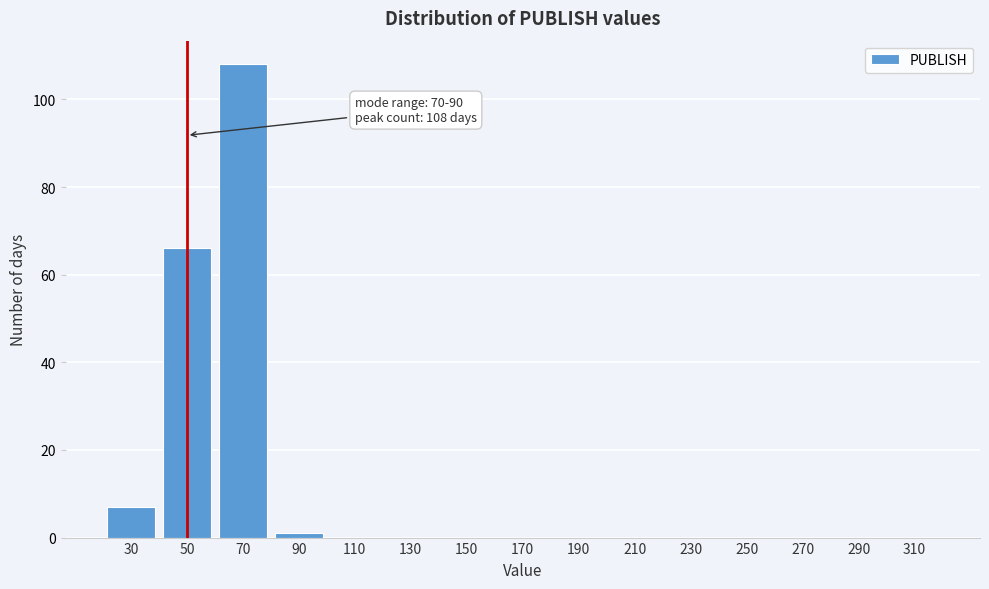

Reading right to left, transcribe all the data shown in this chart.

310=0	290=0	270=0	250=0	230=0	210=0	190=0	170=0	150=0	130=0	110=0	90=1	70=108	50=66	30=7